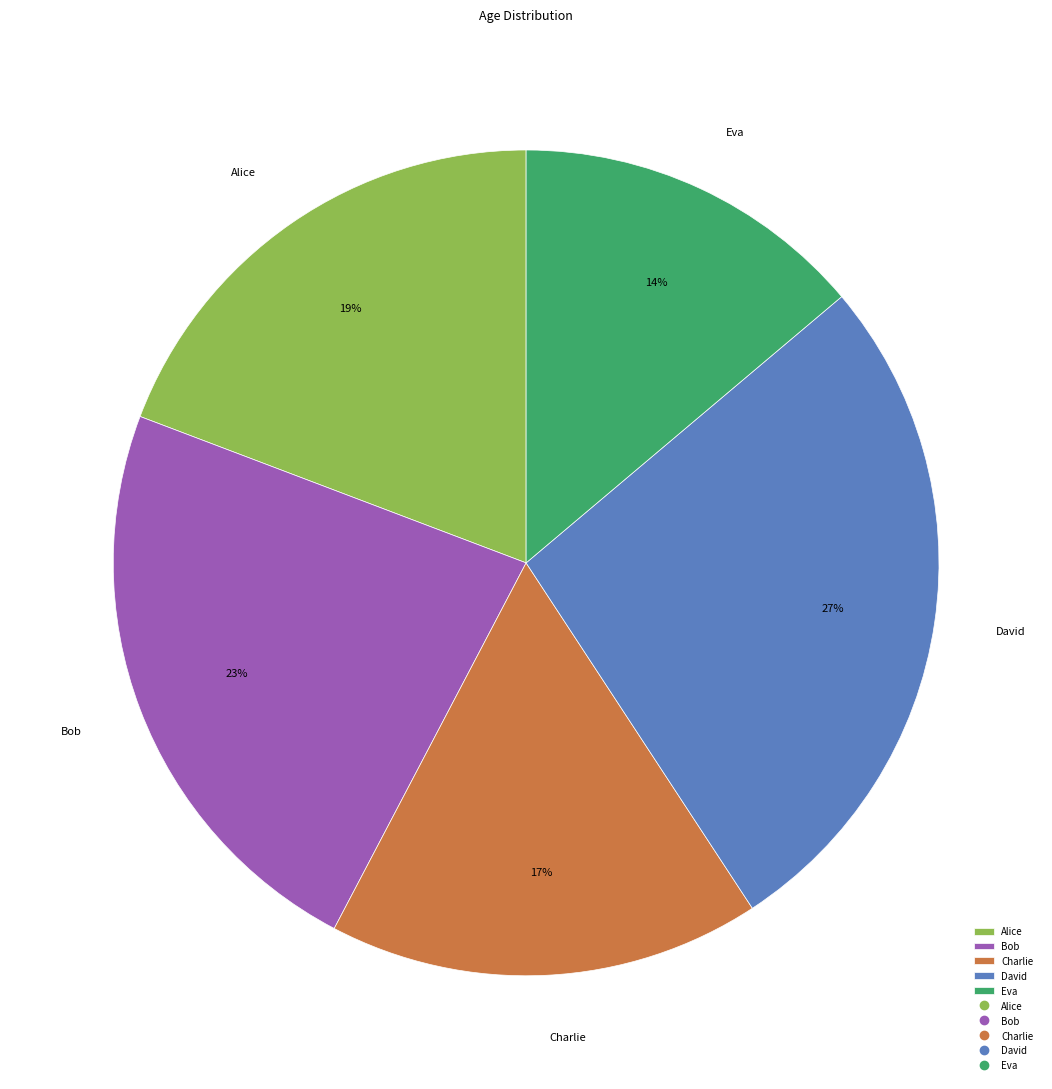

Is Eva the majority of the pie?

No